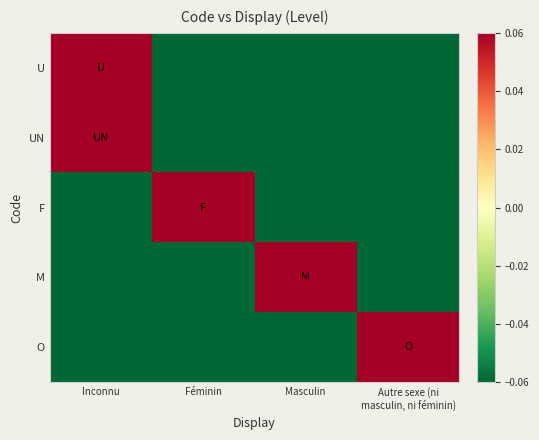

Rank the series at Masculin from highest to lowest value.

M, U, UN, F, O